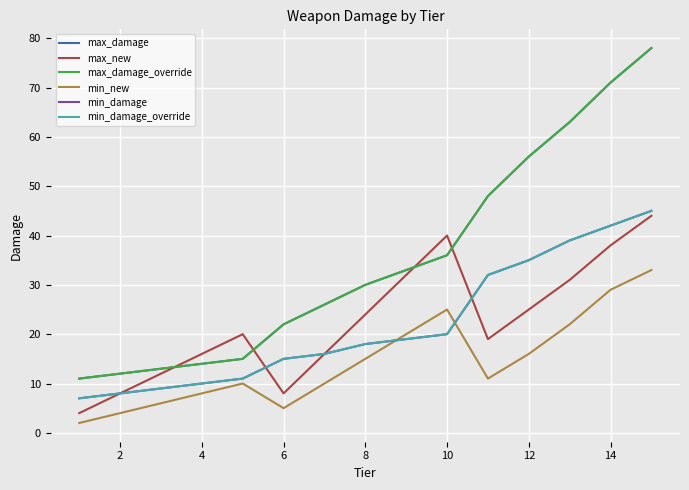

Is this an area chart (filled region under the line)?

No